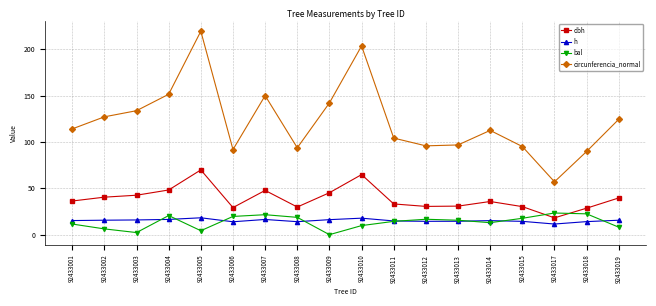

How many distinct data groups are displayed?

4